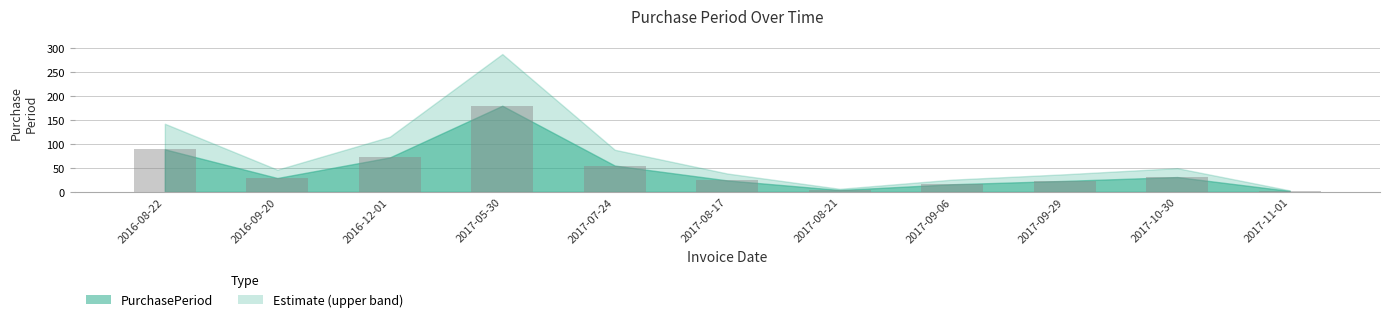

Which category has the highest value across all series?

2017-05-30